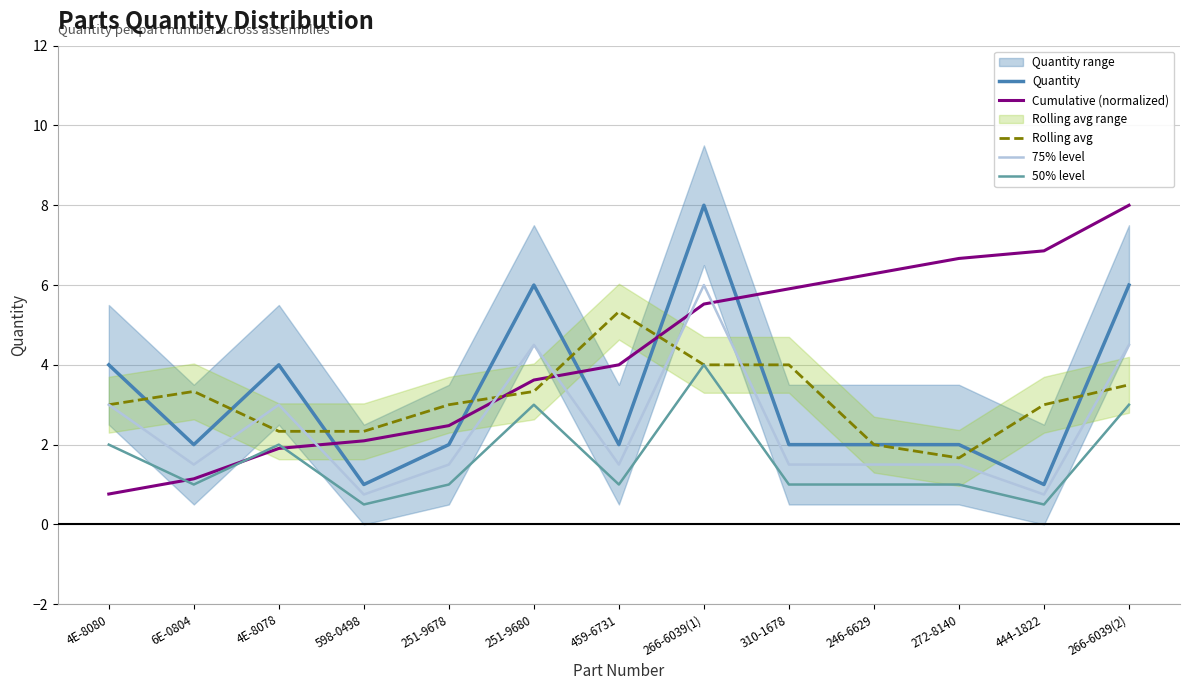

Count the Quantity values in the range 2 to 4.

8